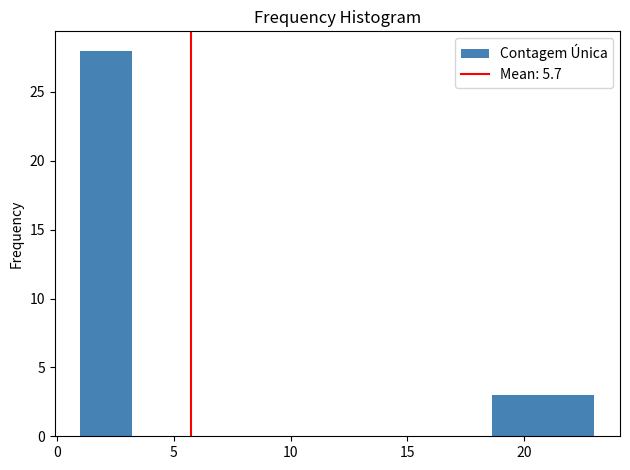

Reading left to right, transcribe this chart: for each bar, give the range it covers on the x-axis and its height. Neither the bar edges nor the heights are printed on the chart, so give them approximately, as read against the axes.

1.0 to 3.2: 28
3.2 to 5.4: 0
5.4 to 7.6: 0
7.6 to 9.8: 0
9.8 to 12.0: 0
12.0 to 14.2: 0
14.2 to 16.4: 0
16.4 to 18.6: 0
18.6 to 20.8: 3
20.8 to 23.0: 3